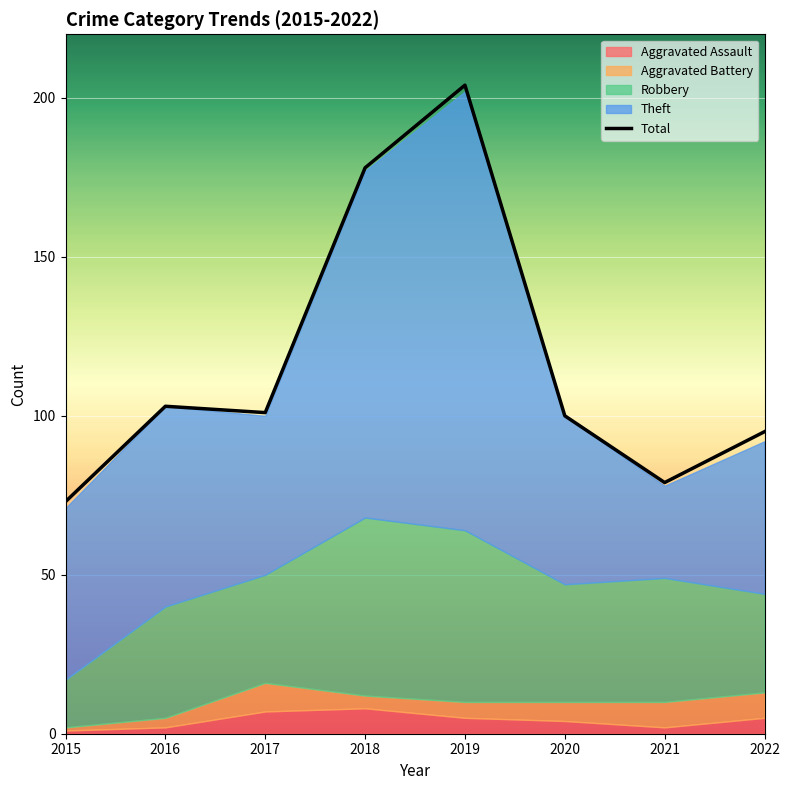

What is the sum of the values at 2018 and 2022?

273